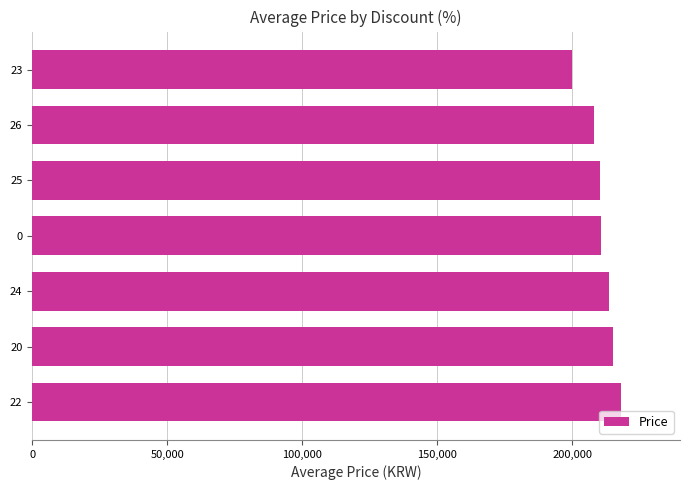

Does the chart contain stacked bars?

No